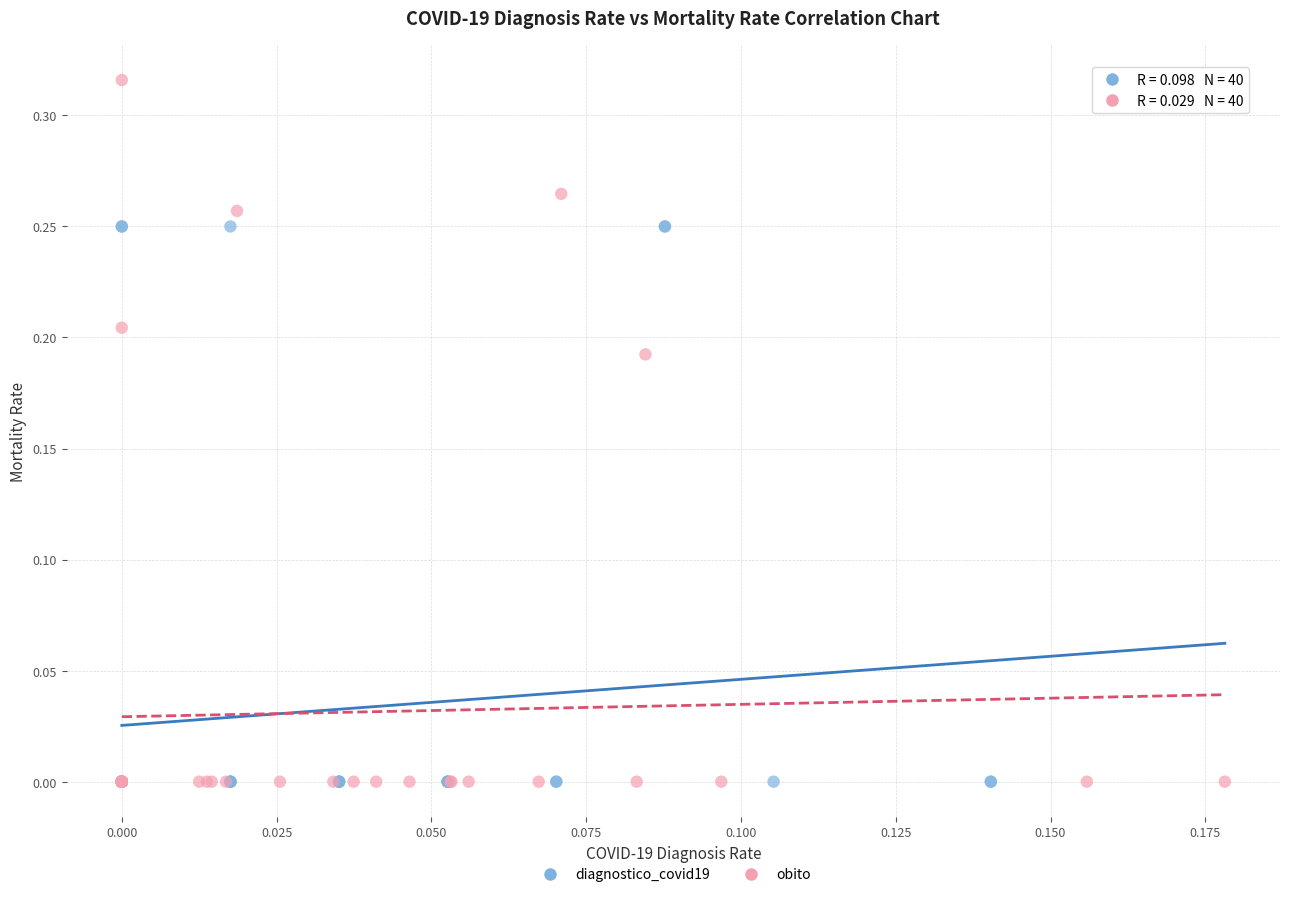

Which series has the widest spread of Y values?

obito